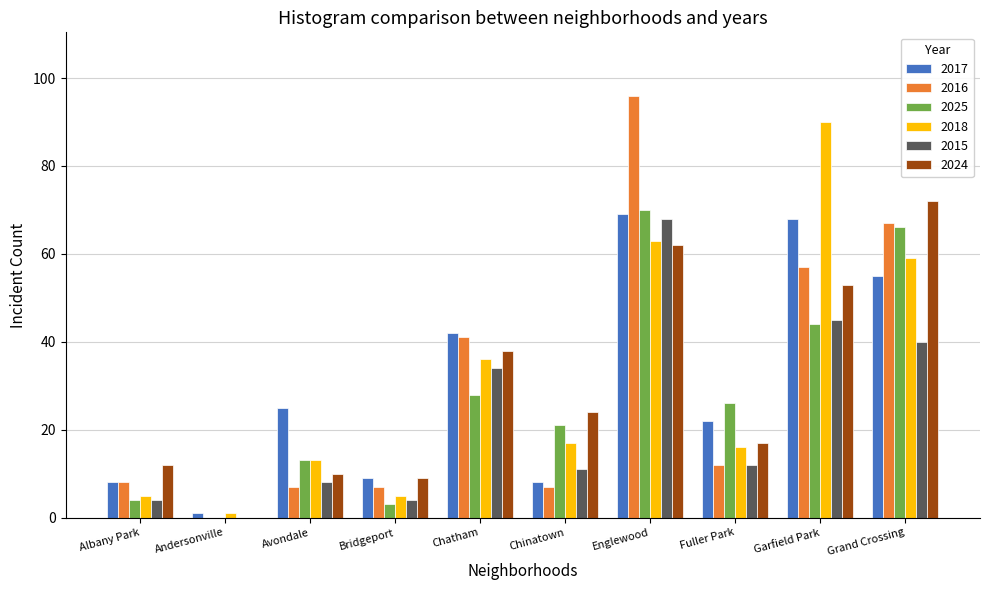

True or false: 2016 has a value of 11 at Avondale.

False